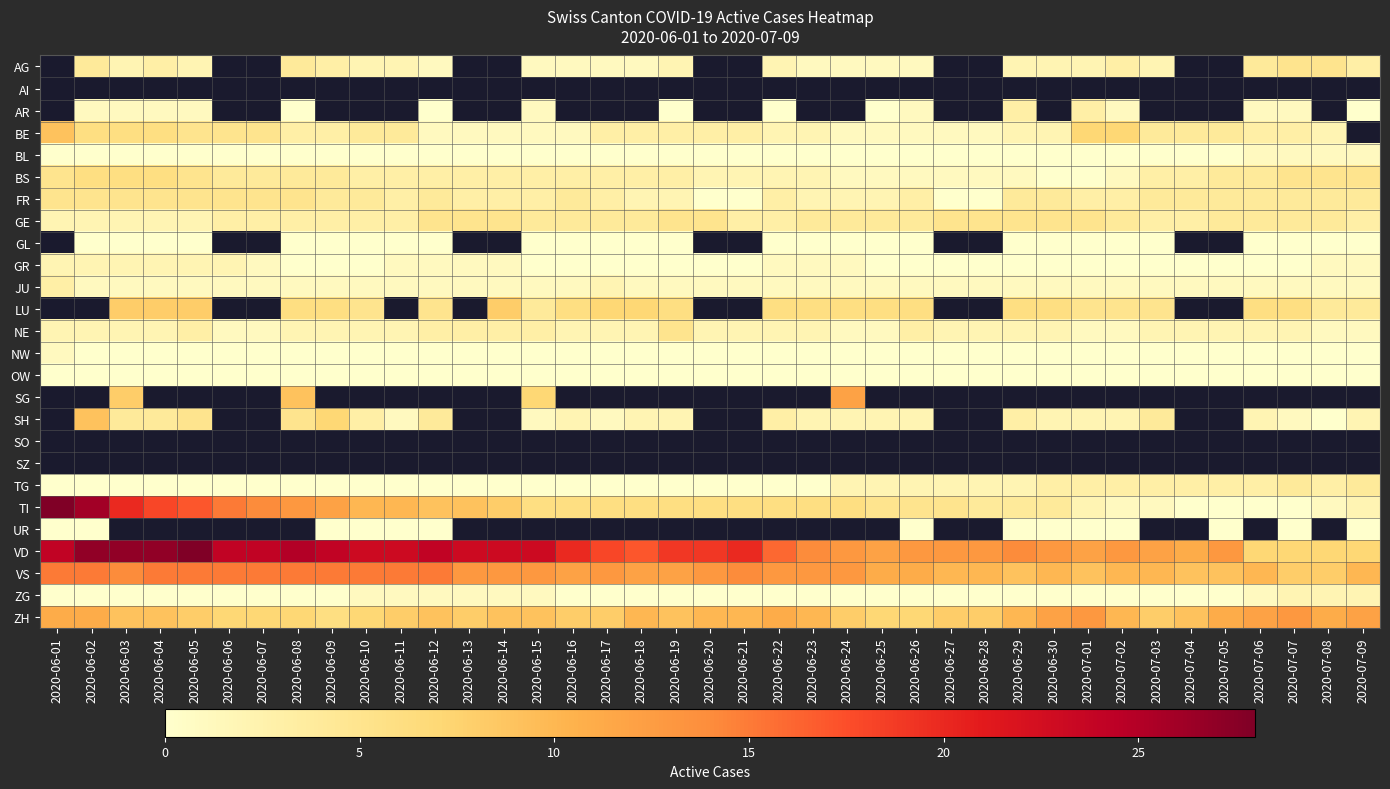

Which category has the lowest value in the TI series?

2020-07-04